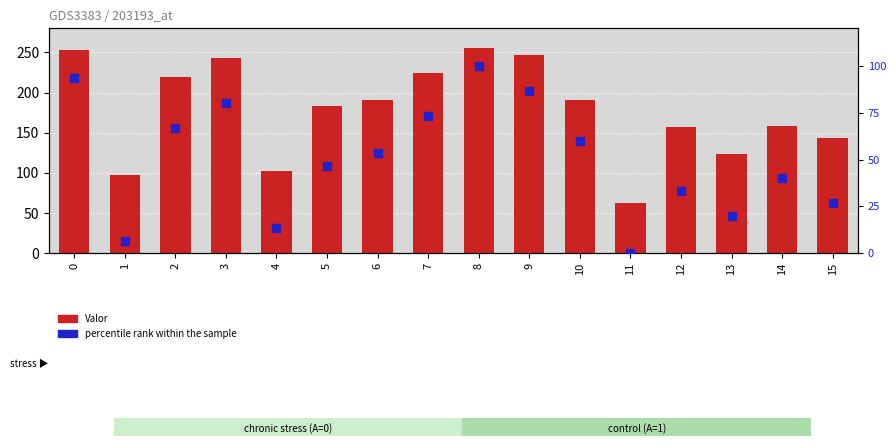

Which series has the widest spread of Y values?

Valor (bar)